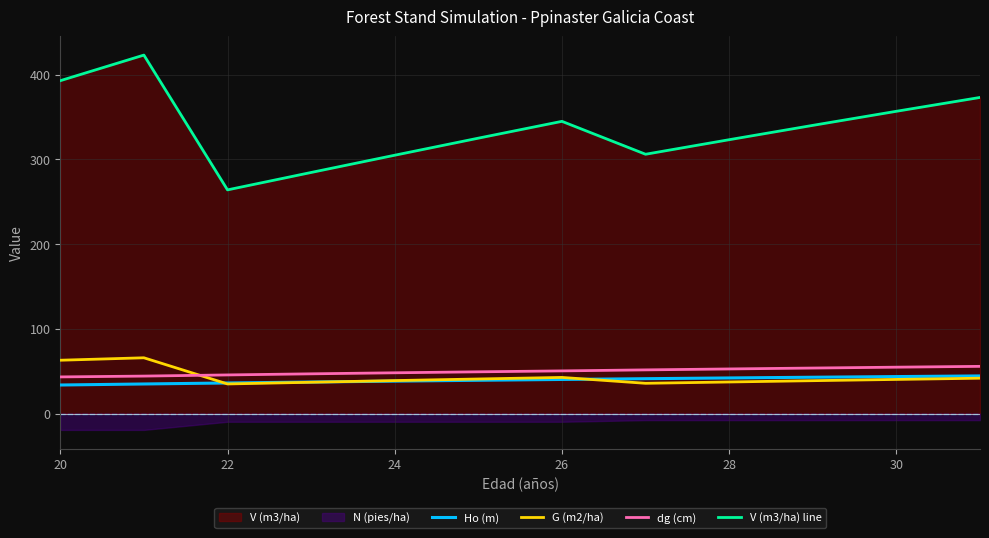

After their last crossing, which series has the higher values: dg (cm) or G (m2/ha)?

dg (cm)